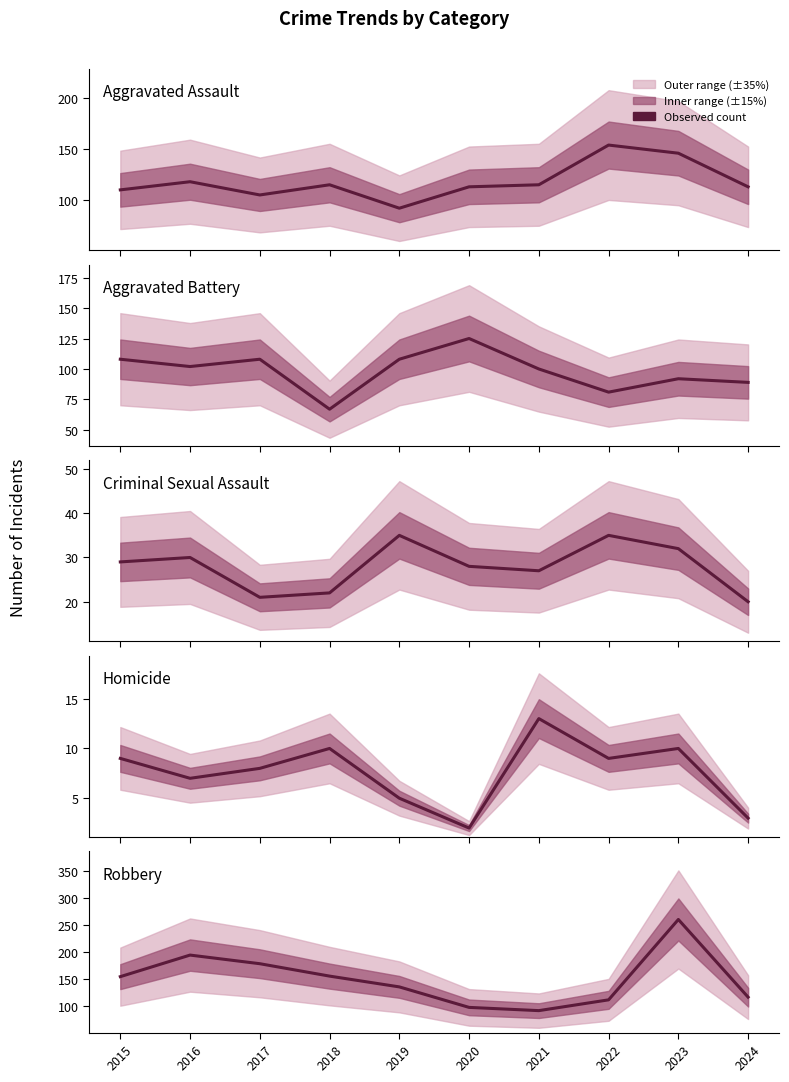

What is the average value of the Robbery series?

149